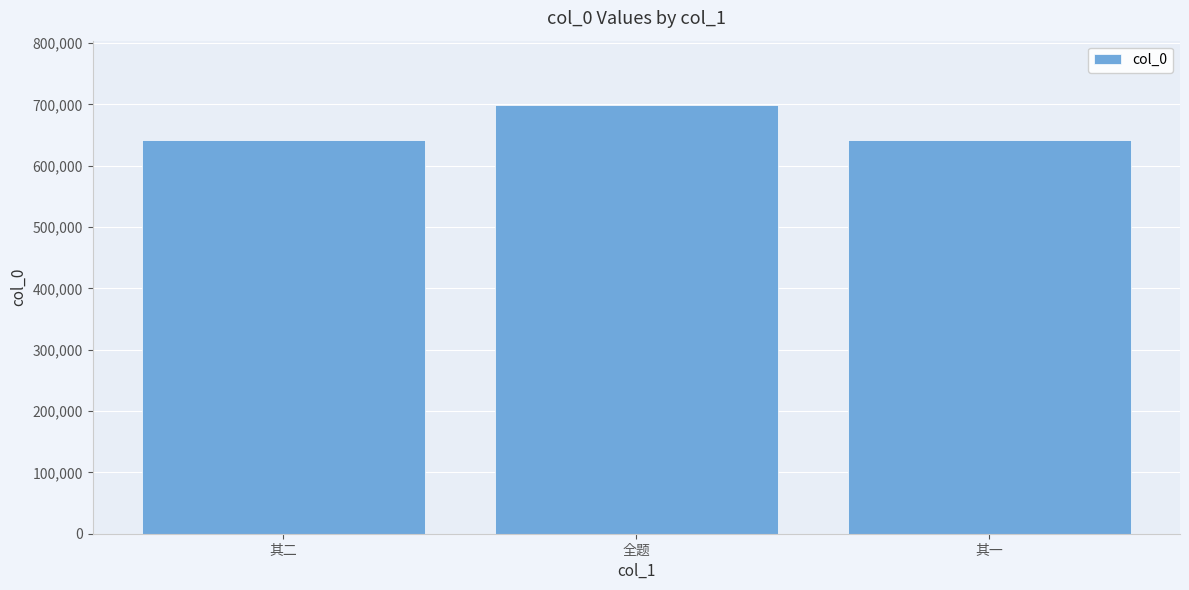

What is the greatest value displayed?

699185